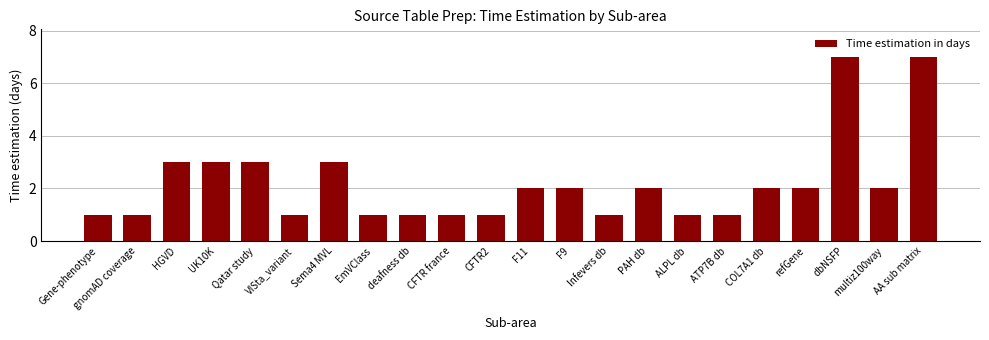

What is the maximum value shown in the chart?

7